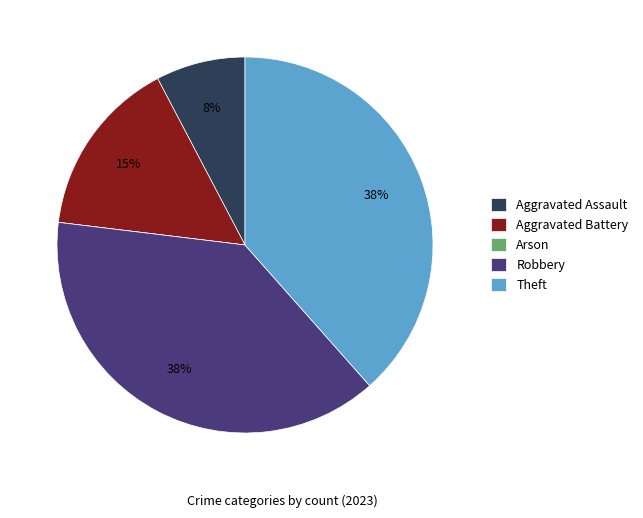

What percentage is the Aggravated Assault slice, to the nearest percent?

8%